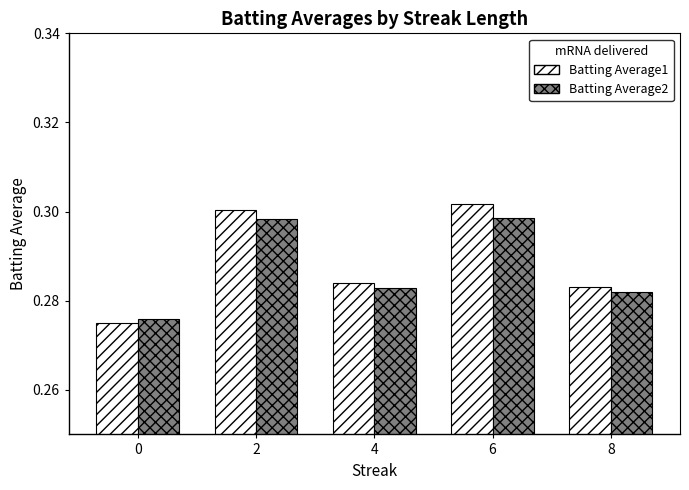

How many bars are there in total?

10